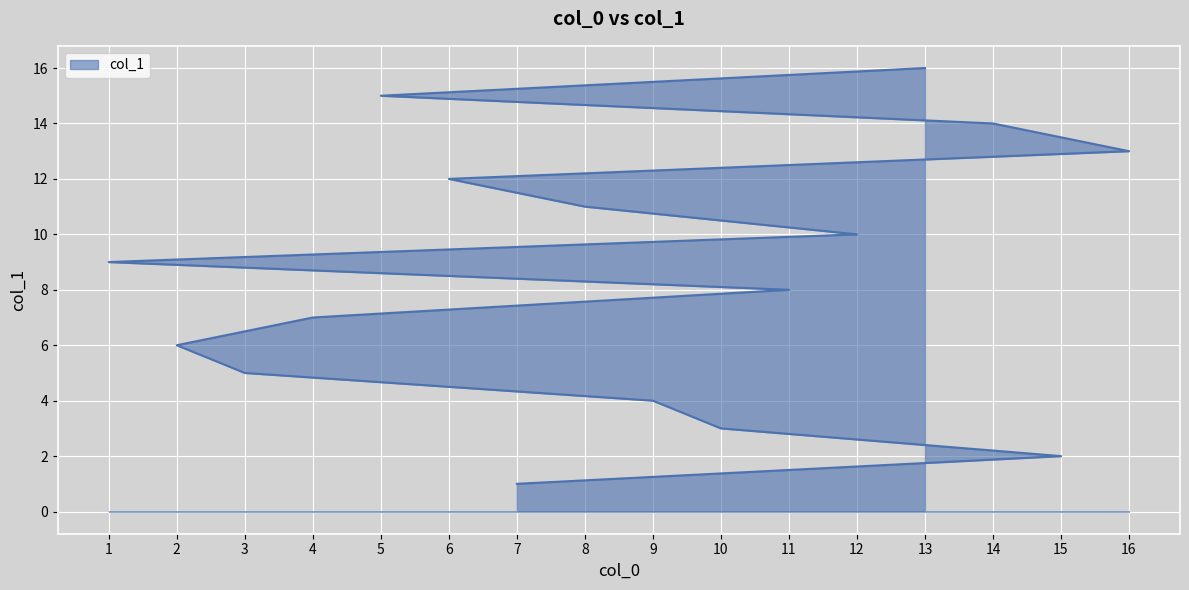

What is the smallest value displayed?

1